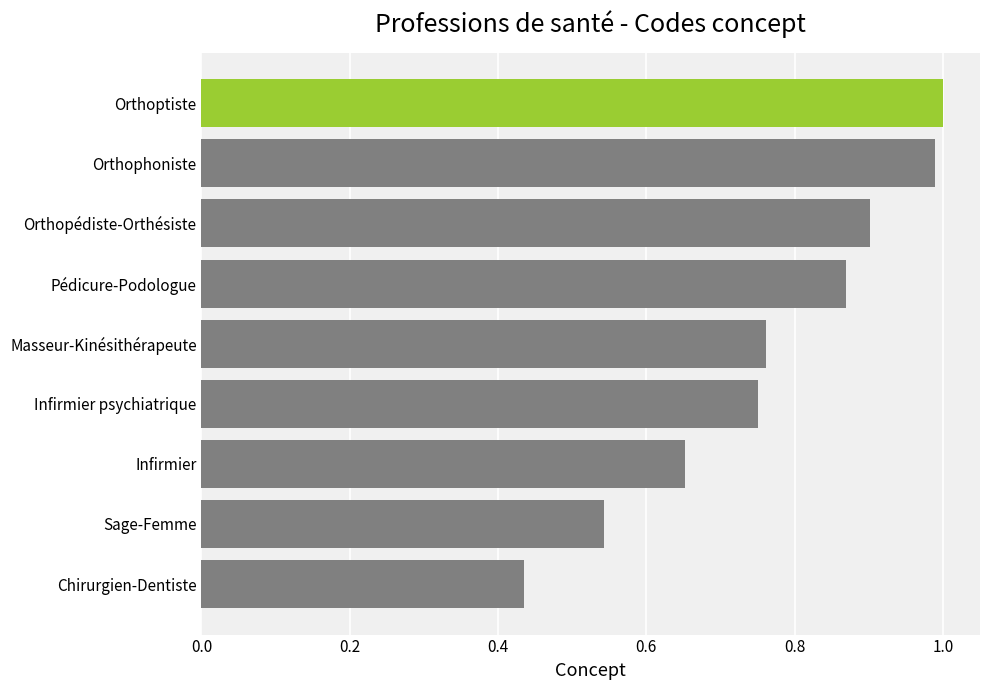

What is the sum of all values?

6.9